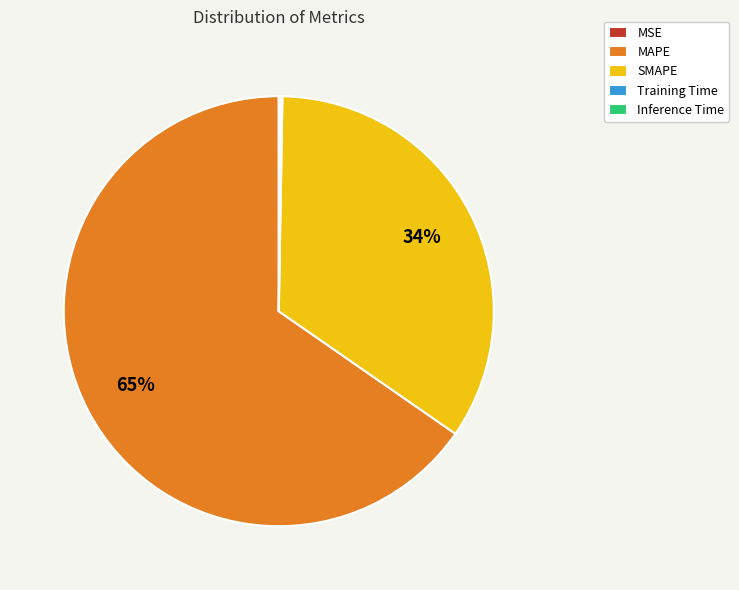

Which slice represents more than half of the pie?

MAPE